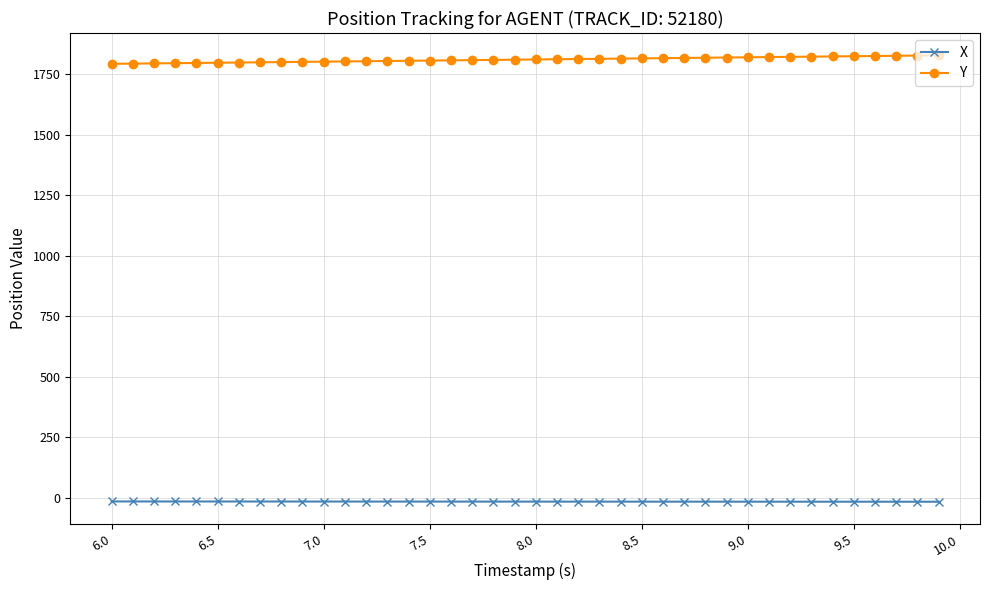

How many lines are shown in the chart?

2